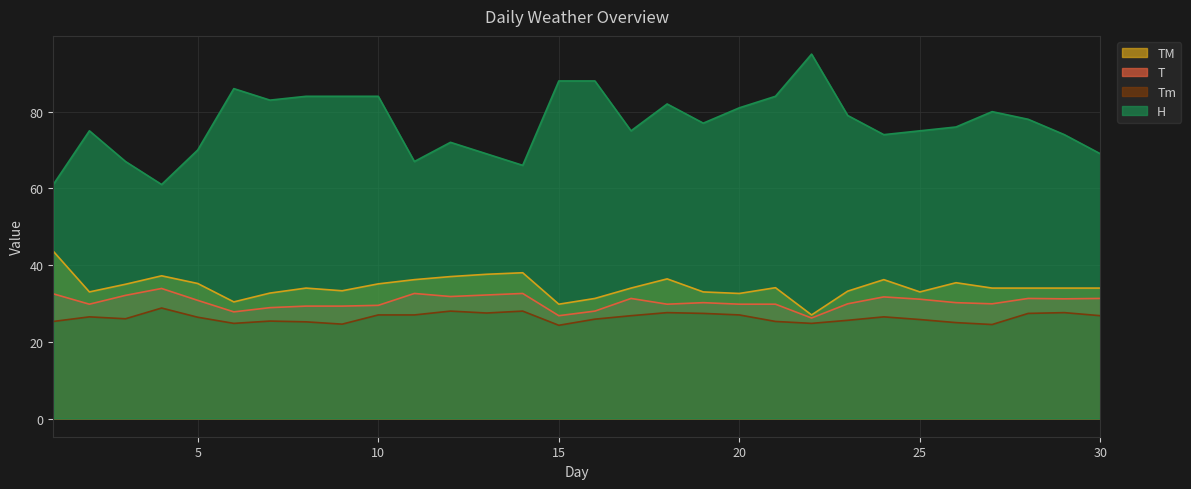

True or false: T has a value of 29.5 at 10.

True